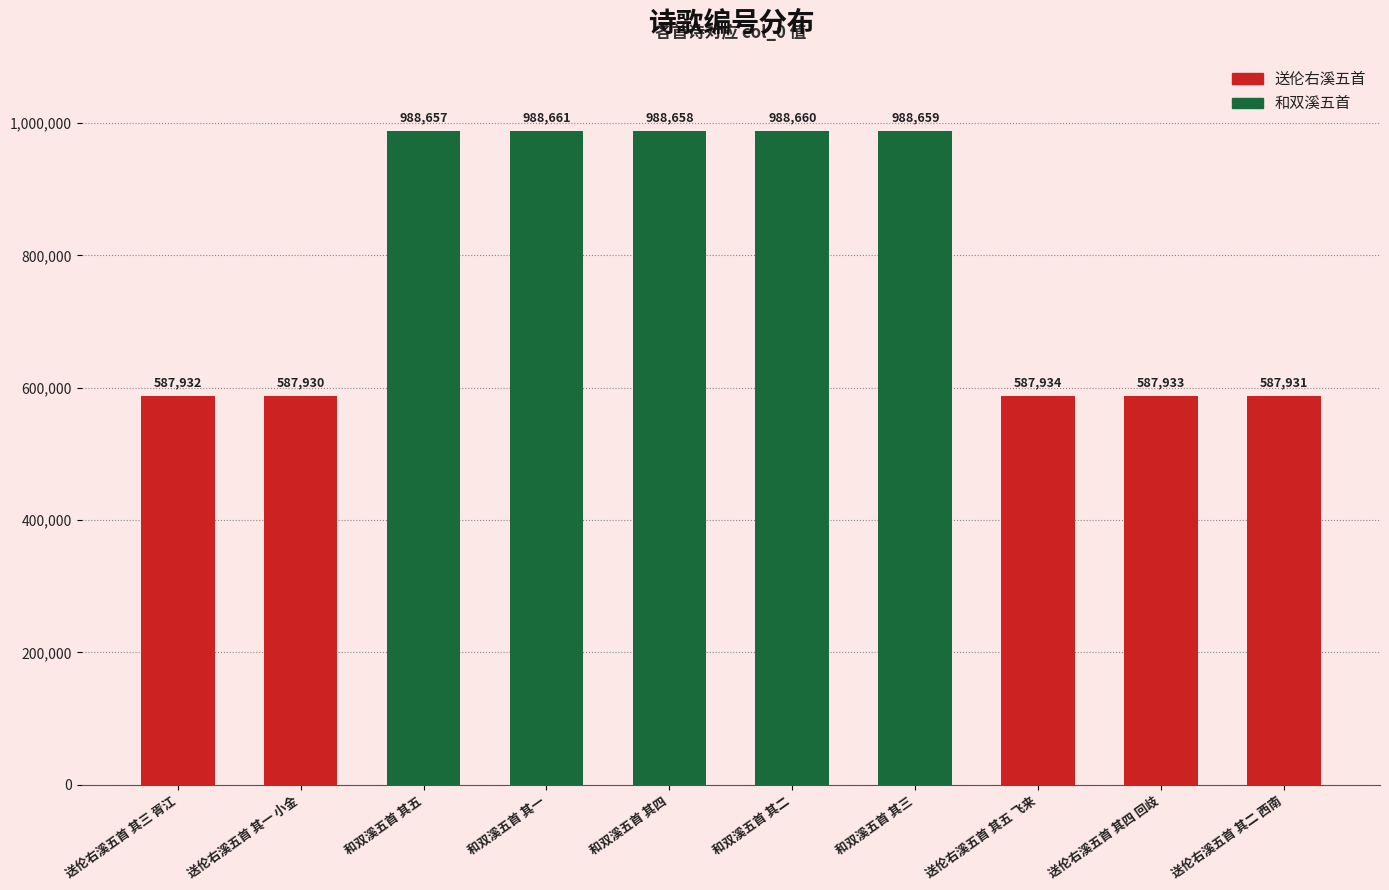

Reading right to left, what are all the values shown in this chart?

送伦右溪五首 其二 西南=587931	送伦右溪五首 其四 回歧=587933	送伦右溪五首 其五 飞来=587934	和双溪五首 其三=988659	和双溪五首 其二=988660	和双溪五首 其四=988658	和双溪五首 其一=988661	和双溪五首 其五=988657	送伦右溪五首 其一 小金=587930	送伦右溪五首 其三 胥江=587932